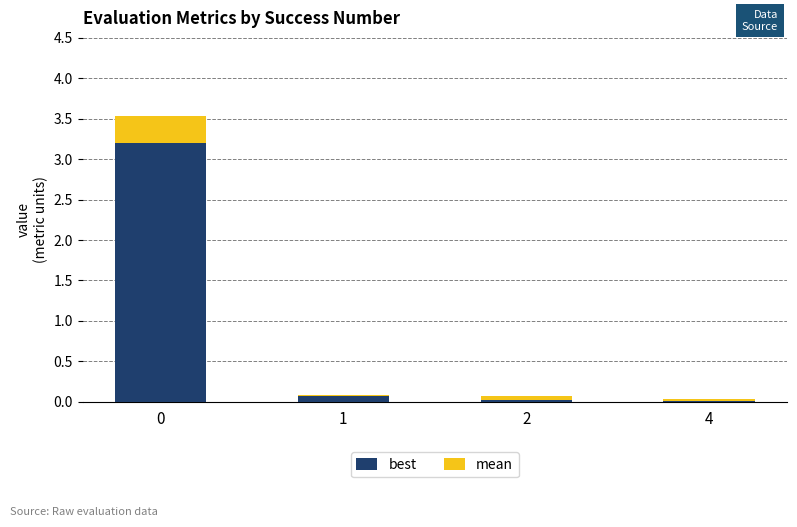

How many bars are there in total?

4